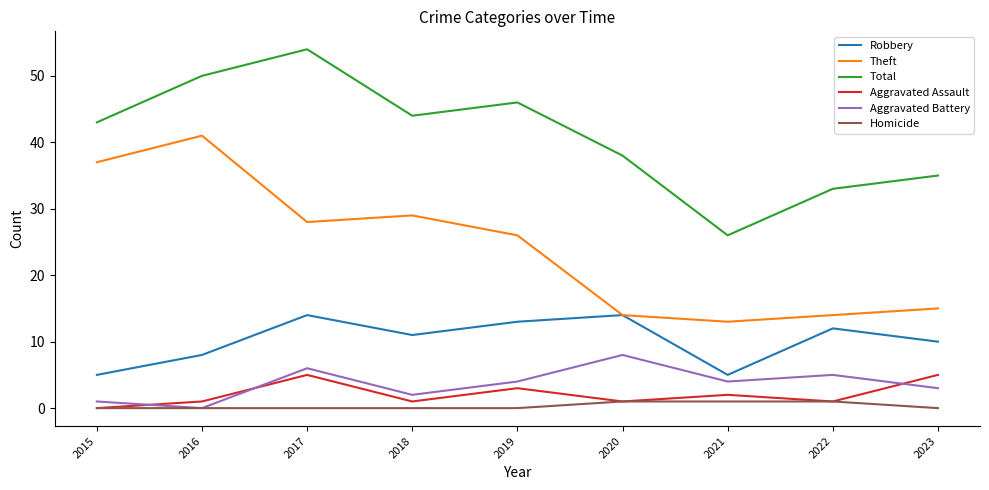

True or false: Aggravated Assault has a value of 1 at 2022.

True